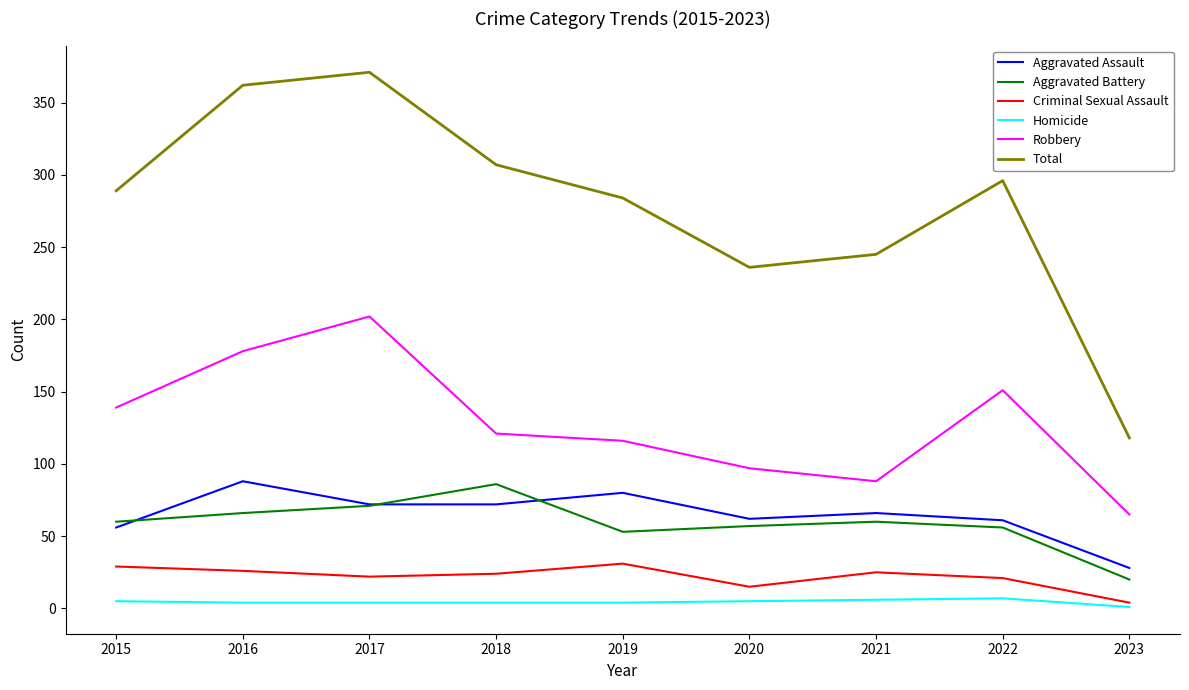

True or false: Aggravated Battery has a value of 111 at 2017.

False